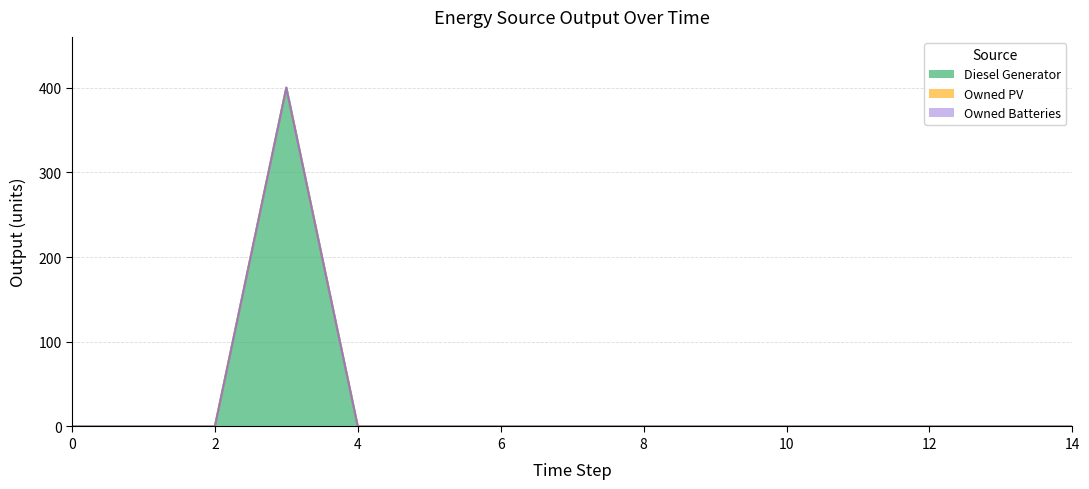

What are all the series names shown in the legend?

Diesel Generator, Owned PV, Owned Batteries